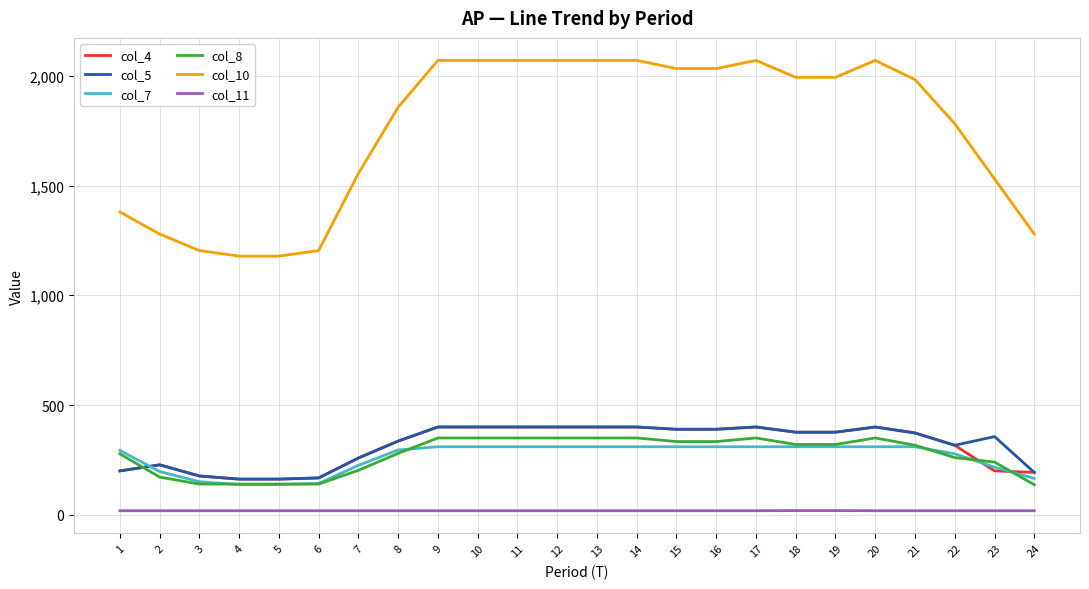

What is the difference between the maximum and minimum values in the col_11 series?

0.7